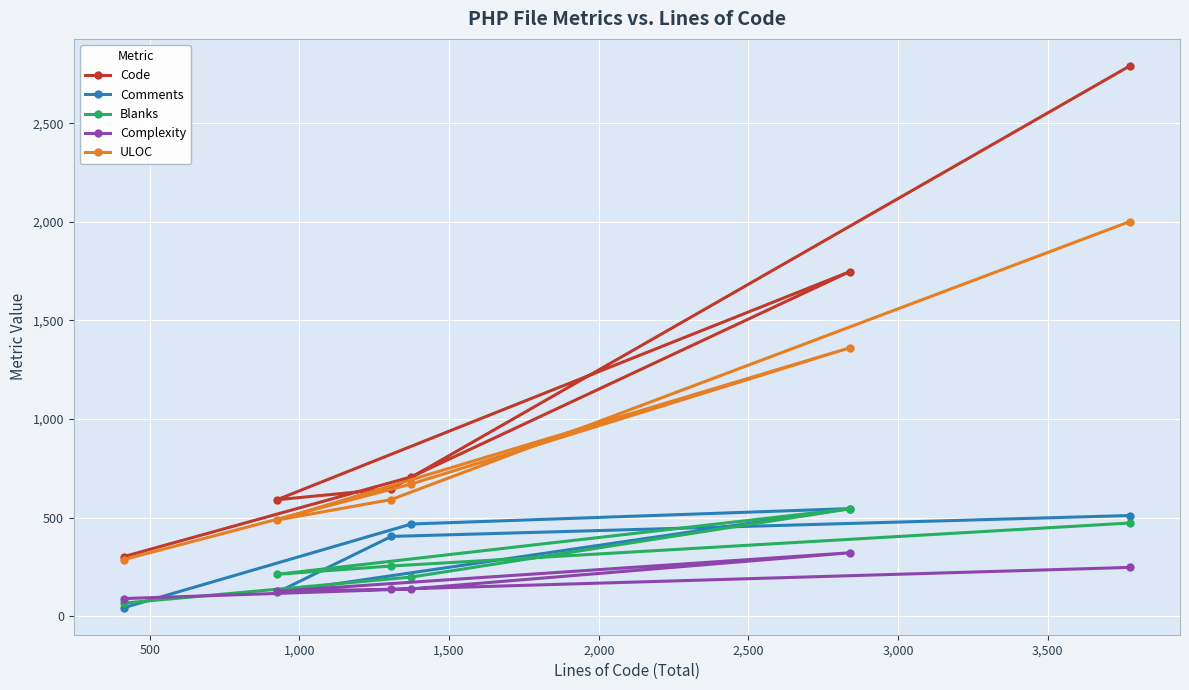

What is the difference between the maximum and minimum values in the Blanks series?

478